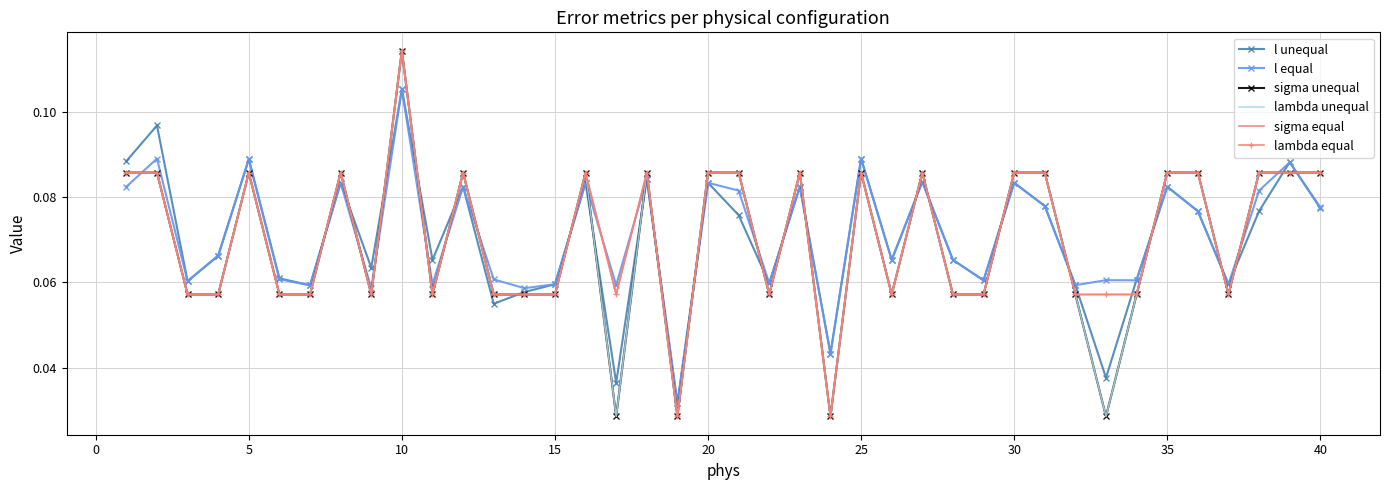

What is the difference between the maximum and second lowest values in the sigma equal series?

0.1